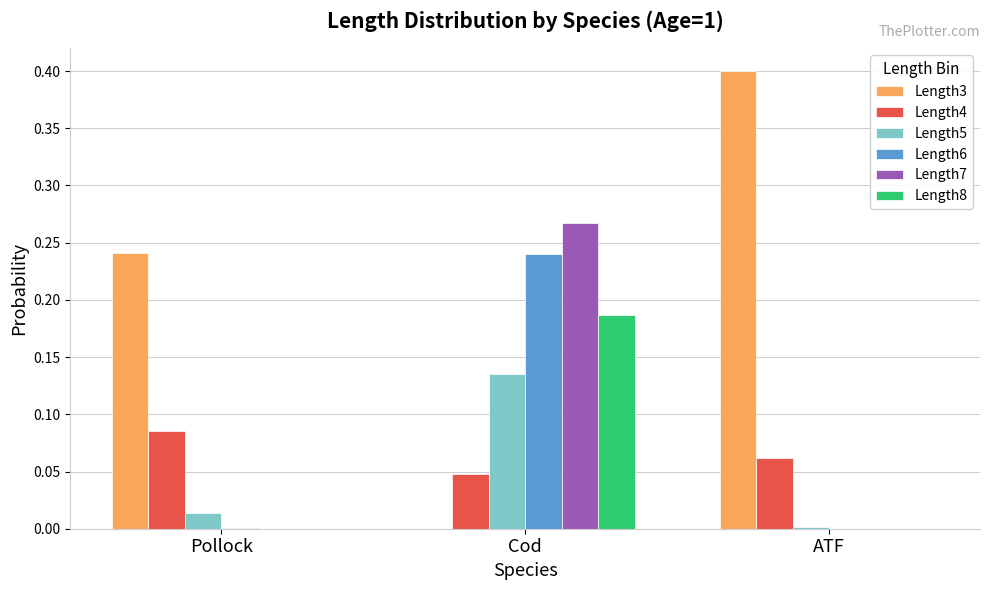

Count the number of data series in this chart.

6